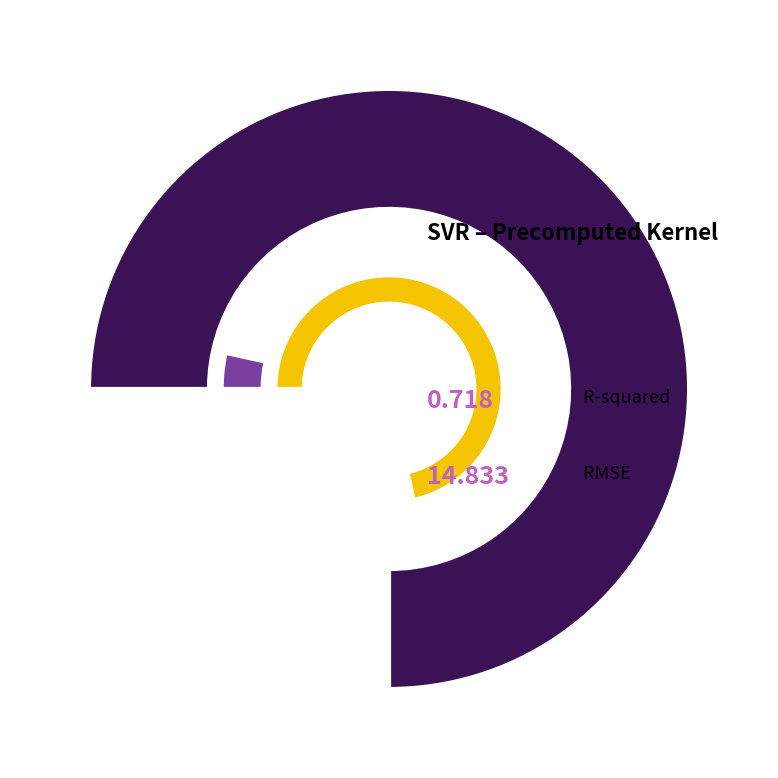

To the nearest percent, what portion does RMSE represent?

95%